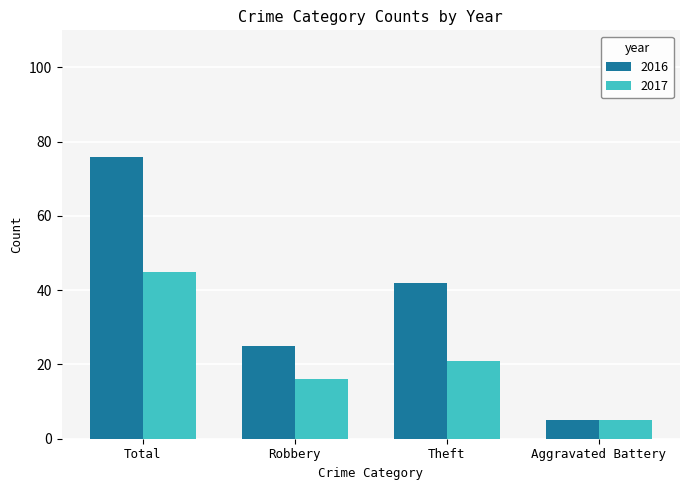

What is the total value across all series at Robbery?

41